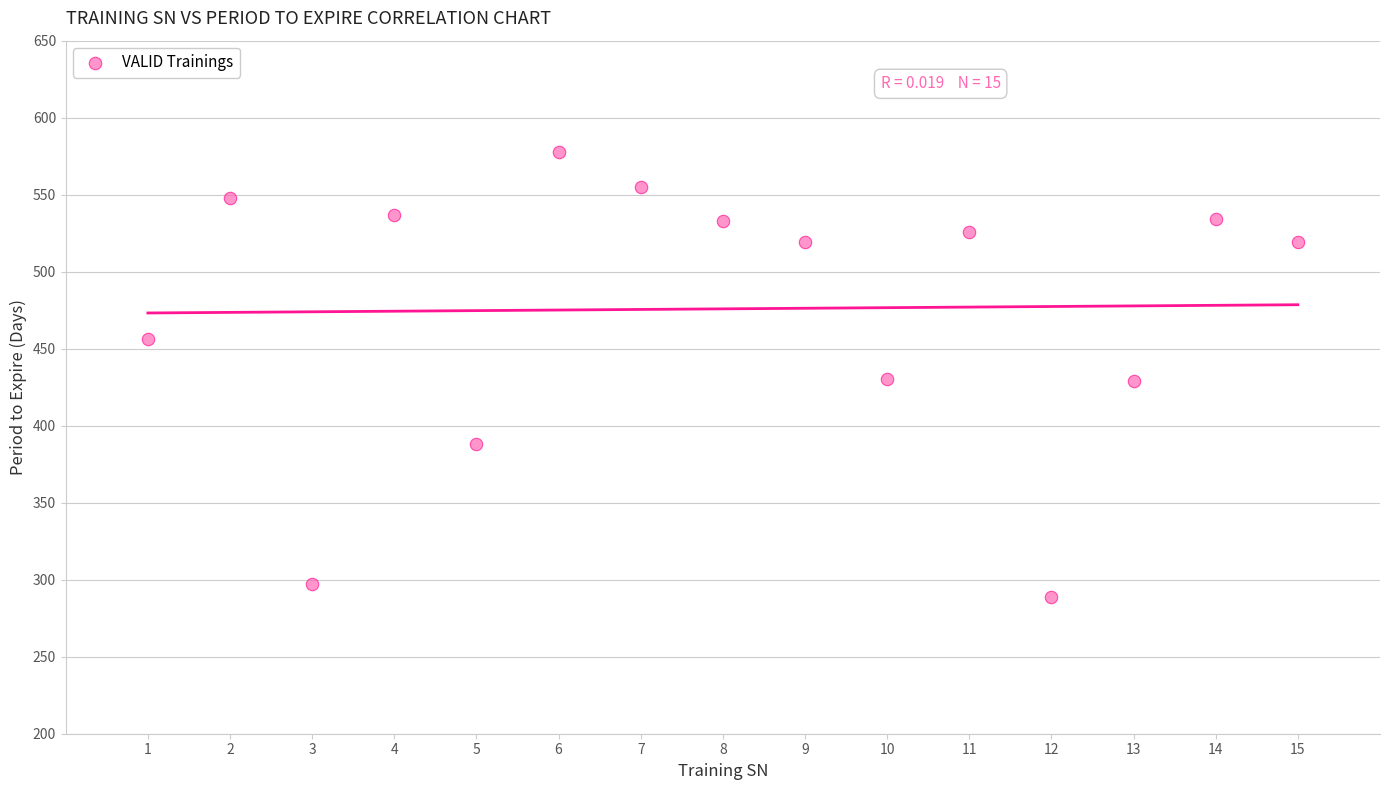

What is the range of X values (max minus min)?

14